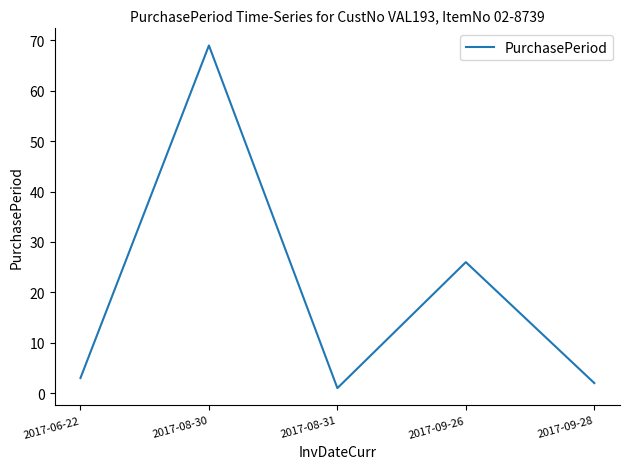

How many lines are shown in the chart?

1